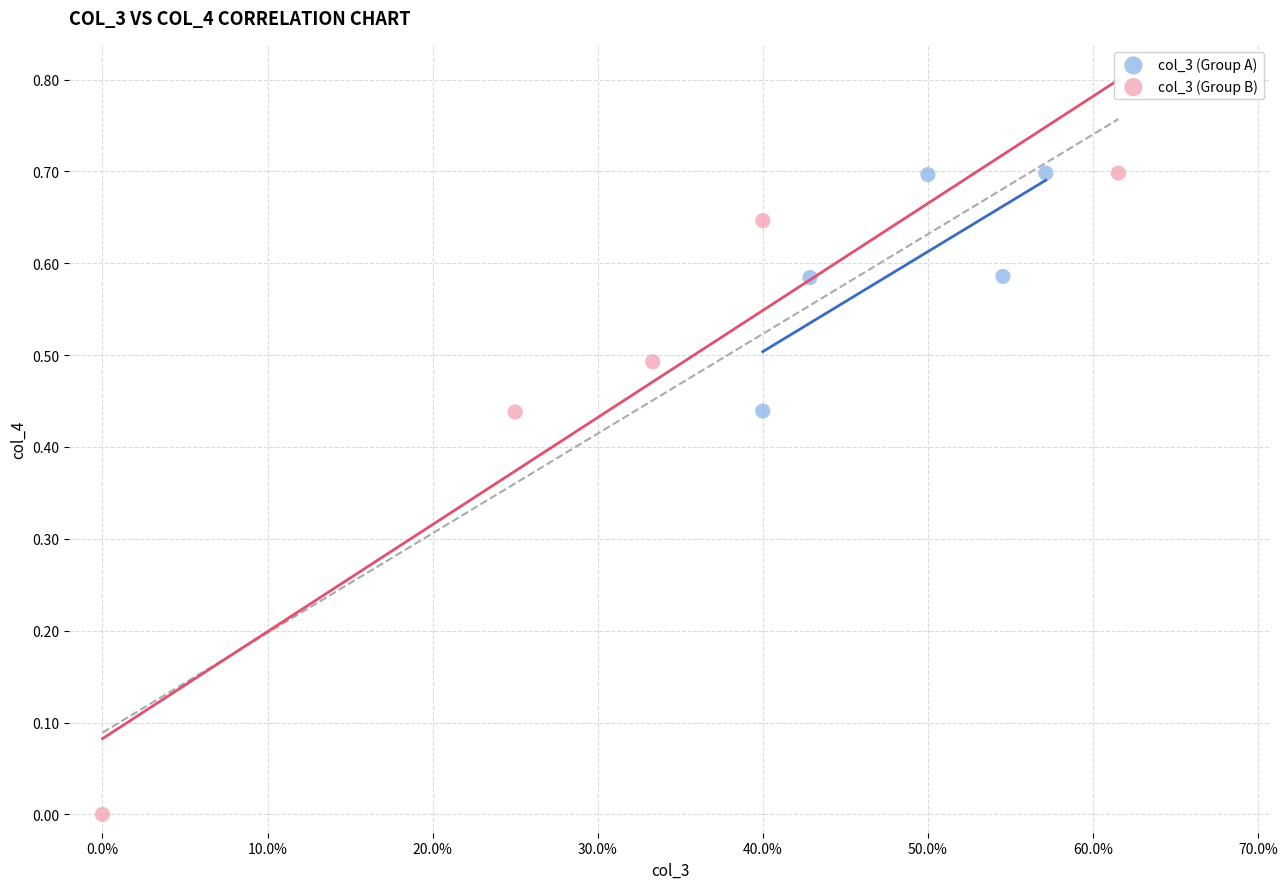

Which series has the largest Y range (max minus min)?

col_3 (Group B)